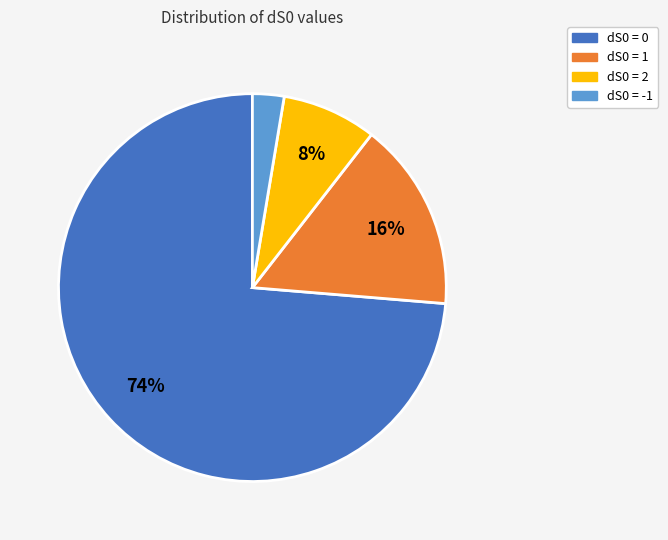

The dS0 = -1 slice represents 3% of the pie. True or false?

True